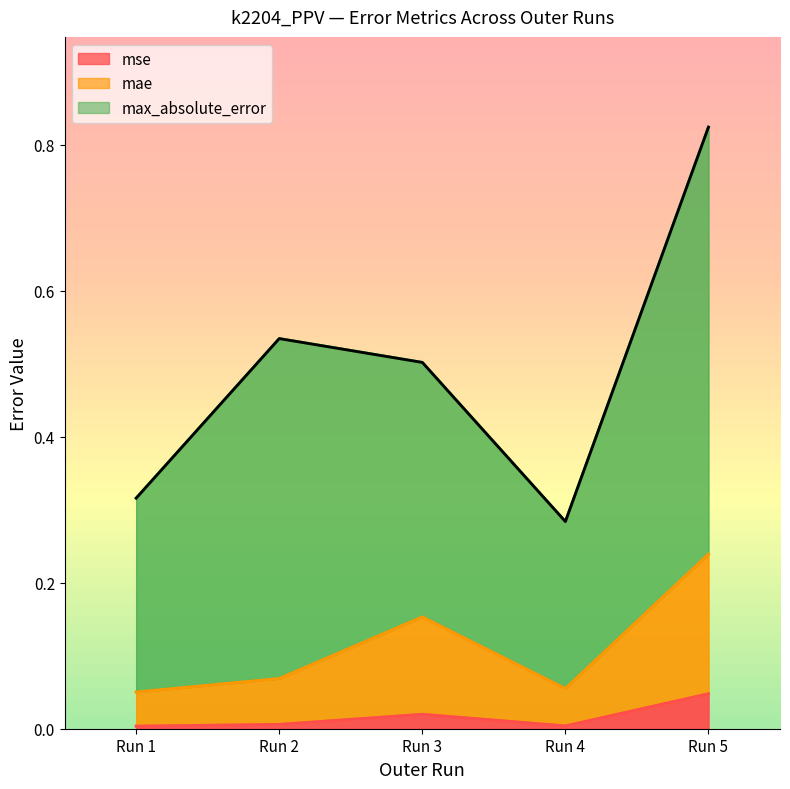

In mse, how many points are higher than both neighbors (excluding endpoints)?

1